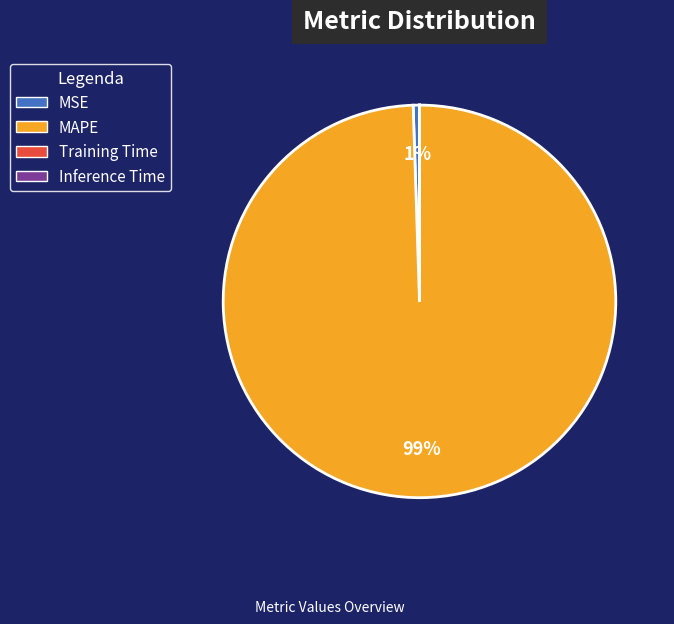

To the nearest percent, what is the difference between the largest and smallest slice percentages?

99%